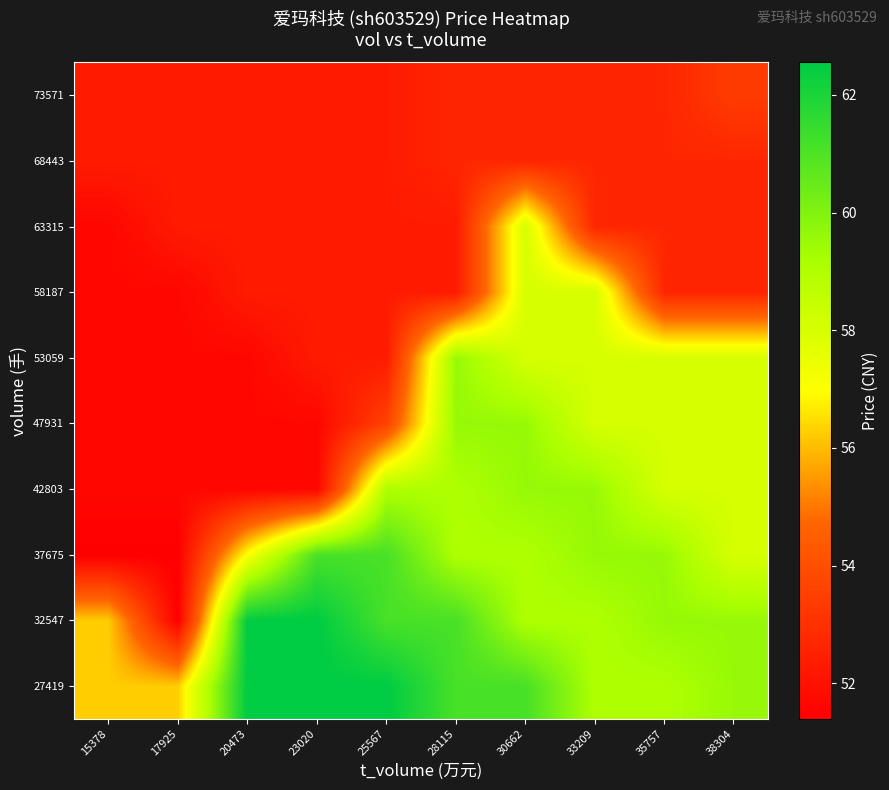

At 35757, list the series in order from largest to smallest.

32547, 37675, 27419, 42803, 47931, 53059, 58187, 63315, 68443, 73571